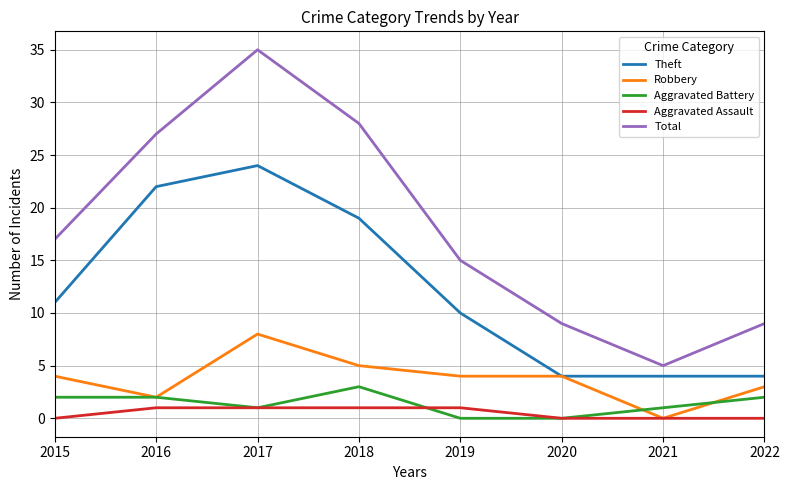

True or false: Aggravated Battery has a value of 2 at 2022.

True